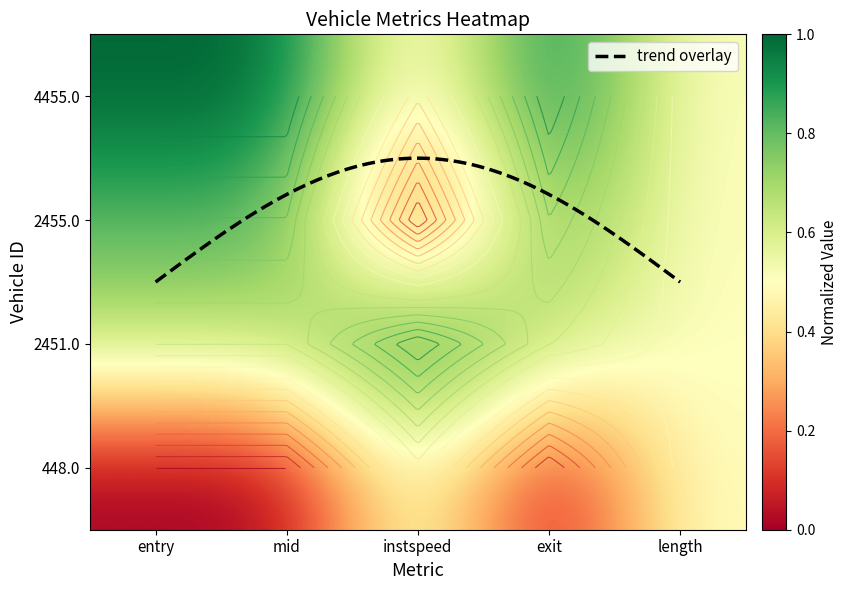

Is the value of 2451.0 at mid greater than the value of 448.0 at exit?

Yes